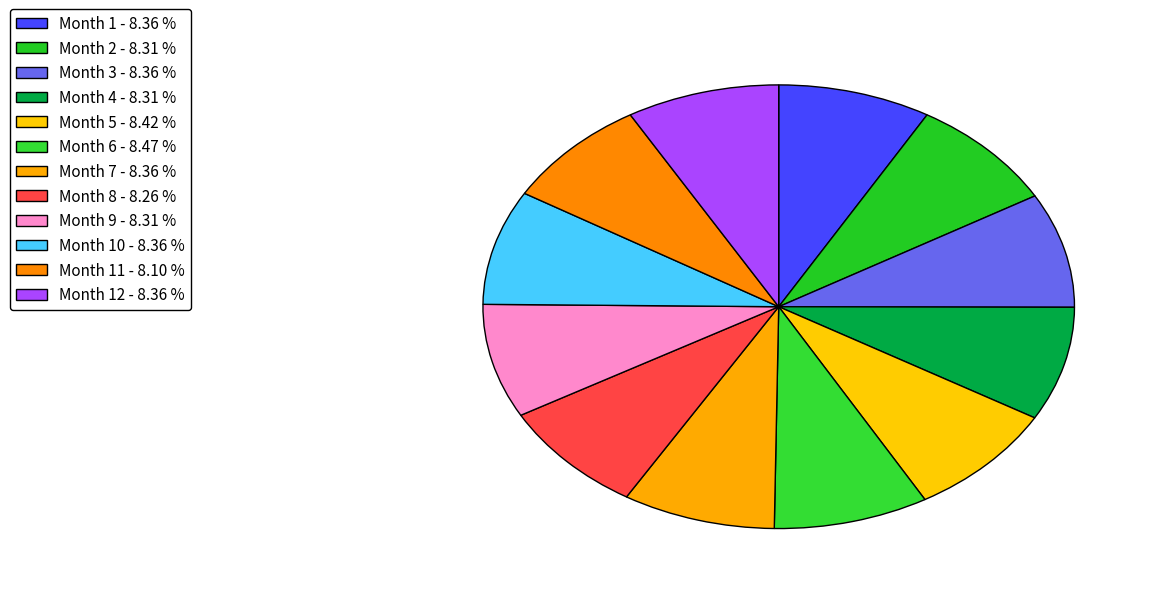

How many segments does this pie chart have?

12